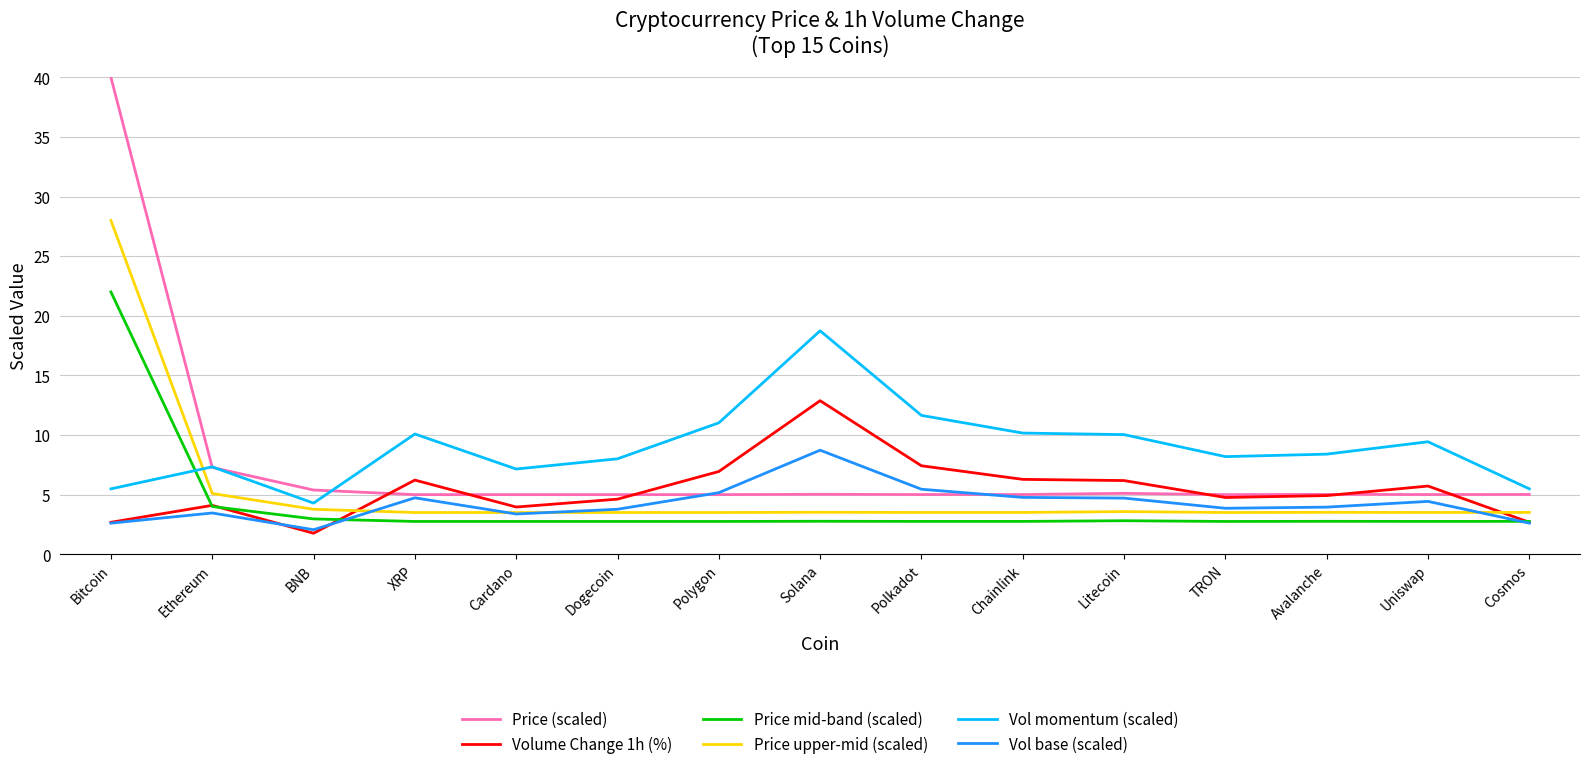

Read the Price (scaled) value at Avalanche.

5.0